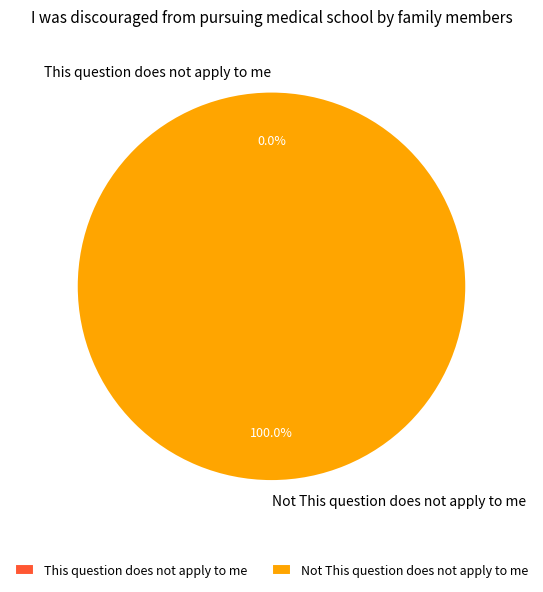

The This question does not apply to me slice represents 0% of the pie. True or false?

True